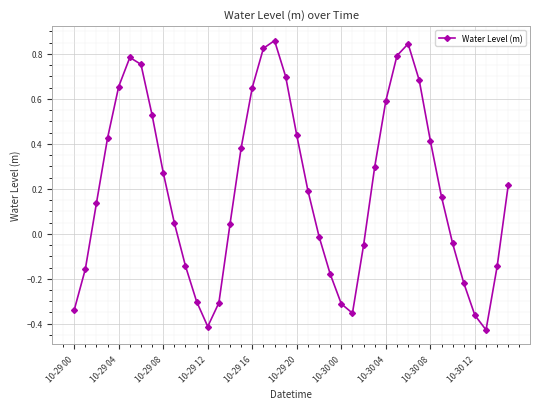

True or false: the data has more than 1 interior local peaks.

True